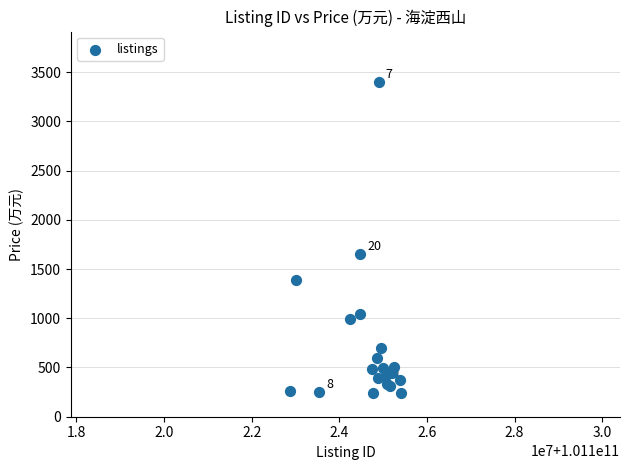

What Y value in the scatter plot is closest to 1818?

1650